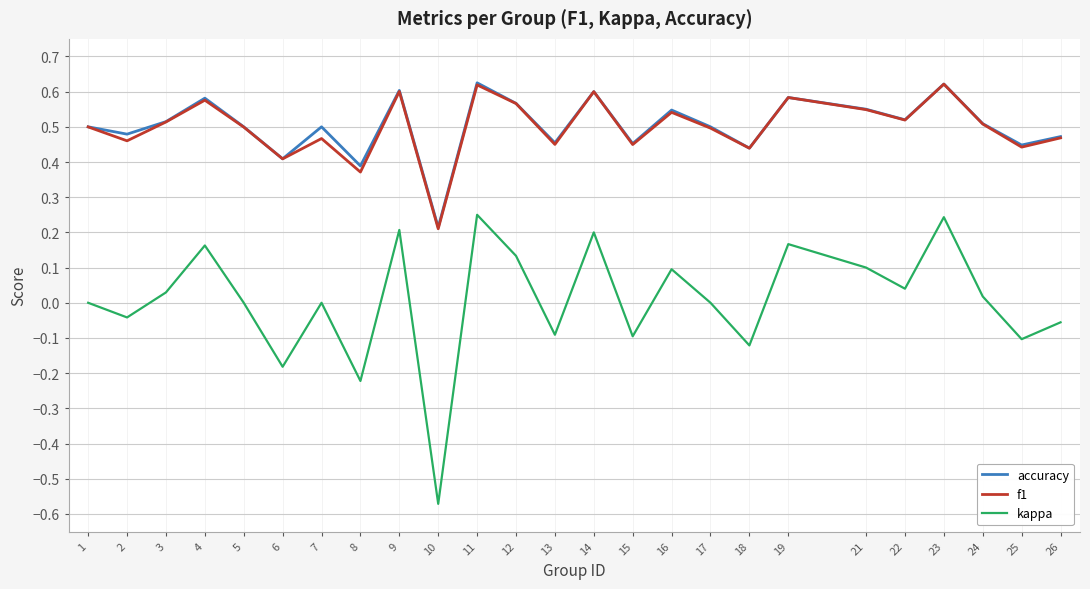

True or false: kappa and accuracy intersect in this chart.

False